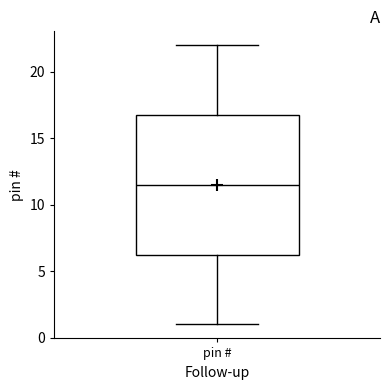

Transcribe this box plot: give where the median line is, the range the box spans, and where the two whiskers end, as read against the y-axis. The values are not printed on the chart, so give them approximately, as read against the axis.

median 11.5, box 6.5 to 17.0, whiskers 1.0 to 22.0